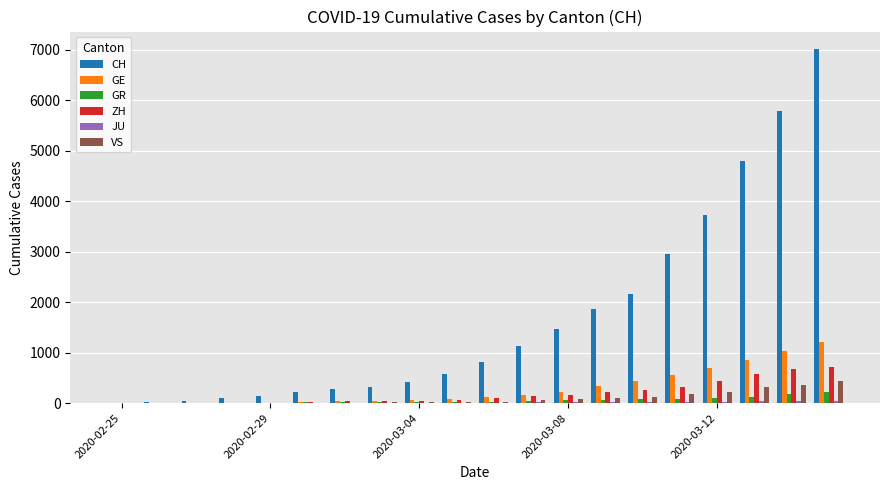

What is the maximum value for VS?

436